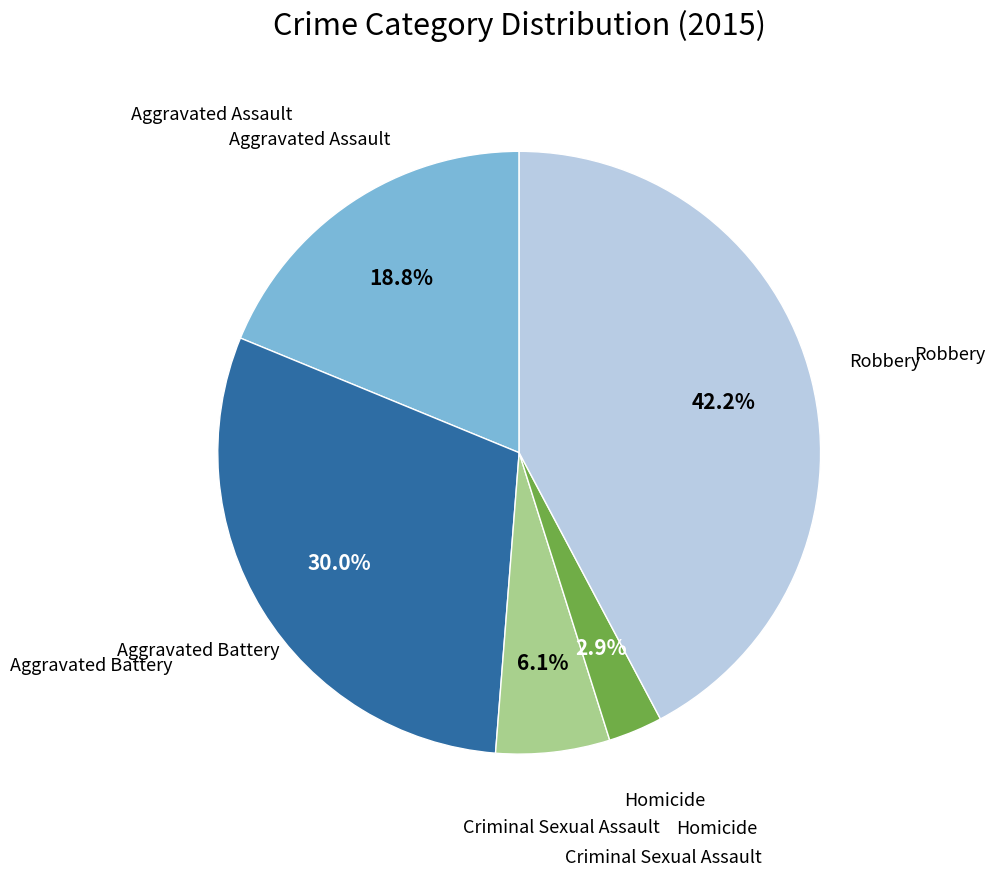

Is there any slice that represents more than half of the pie?

No